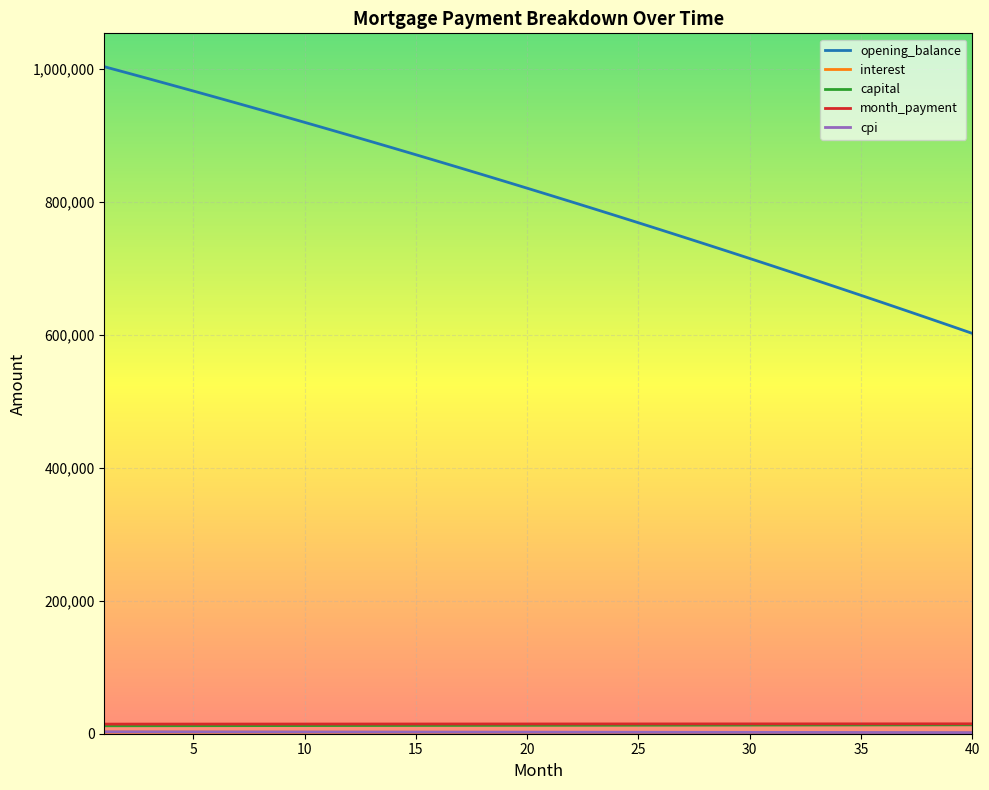

What is the highest value of the opening_balance series?

1002916.7